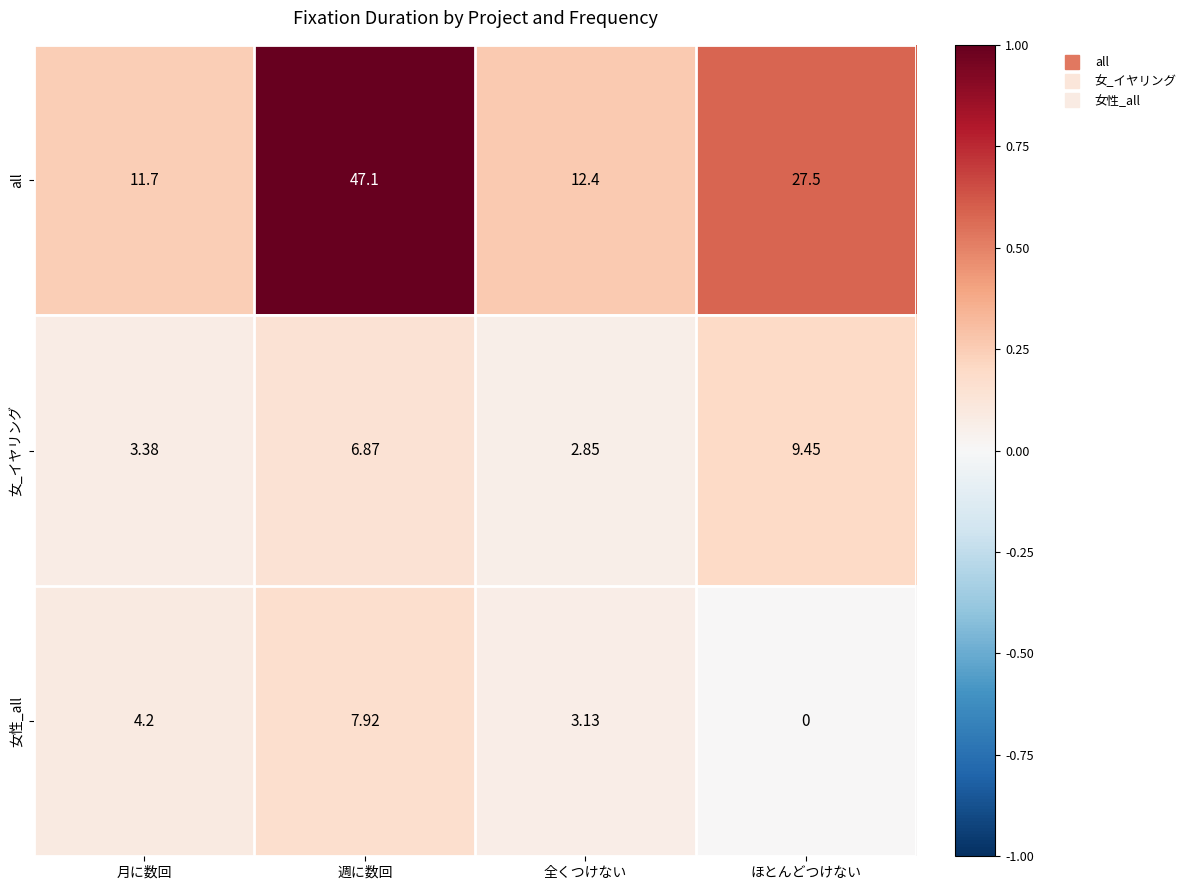

At 全くつけない, list the series in order from largest to smallest.

all, 女性_all, 女_イヤリング